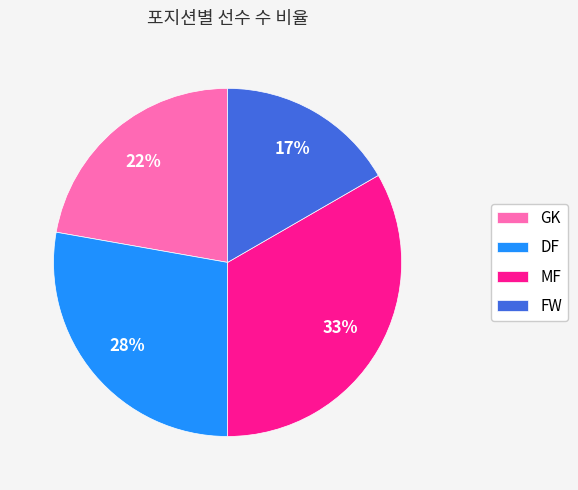

Count the number of slices in the pie.

4